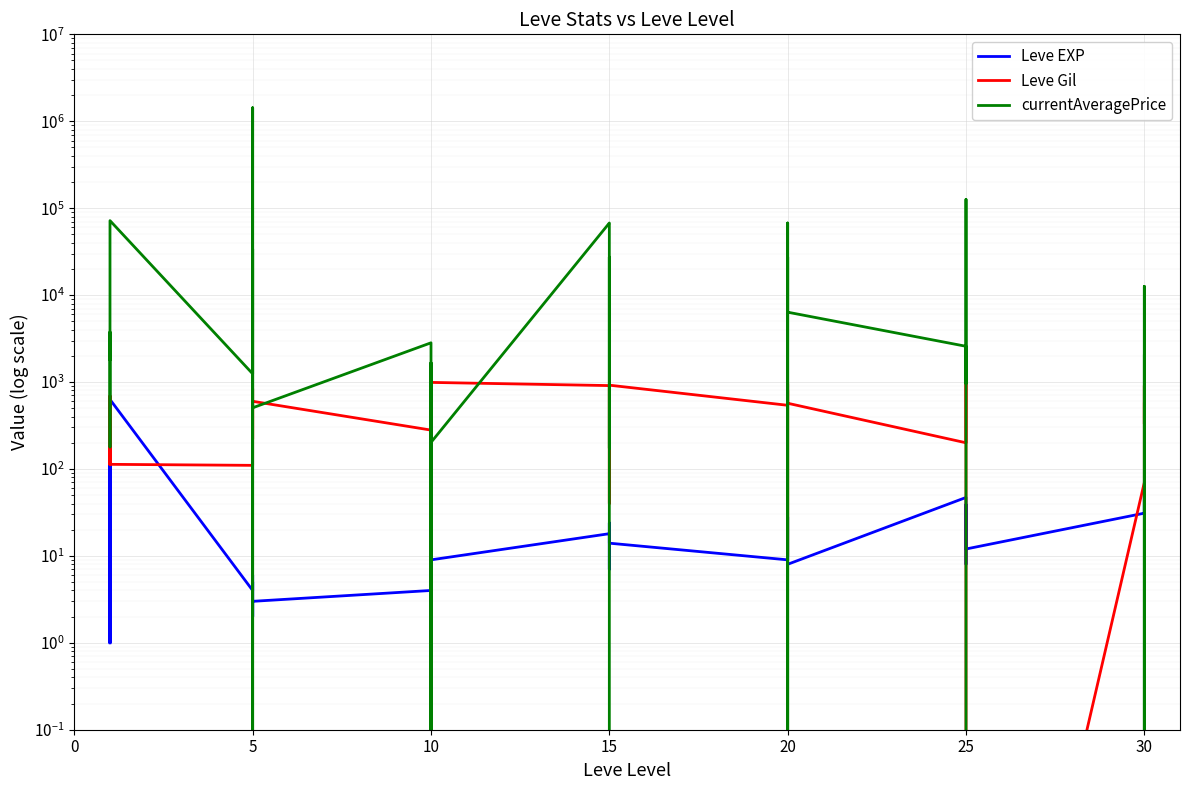

How many intersections are there between currentAveragePrice and Leve EXP?

16